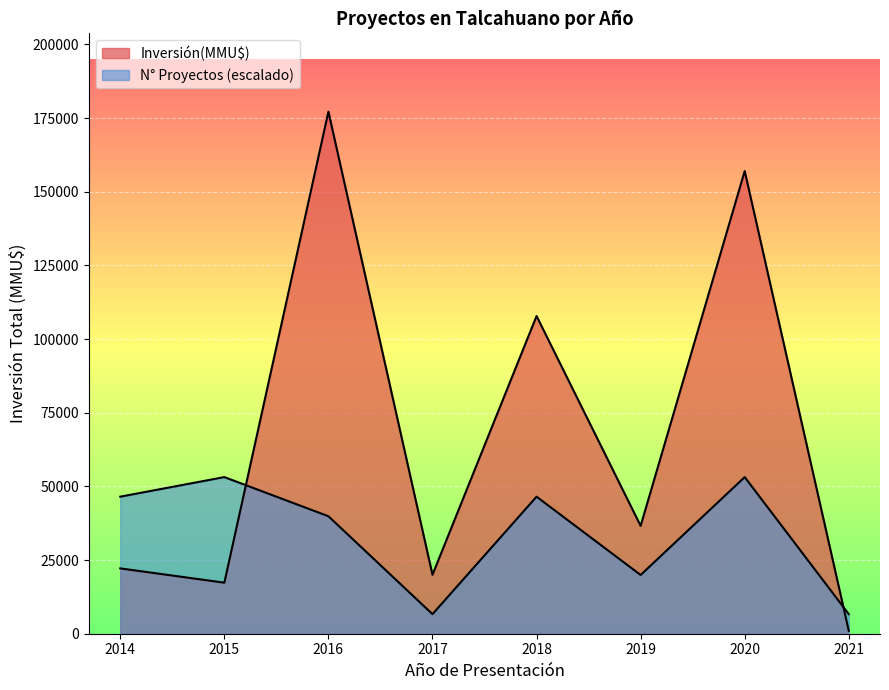

Does the chart display data point markers on the line(s)?

No